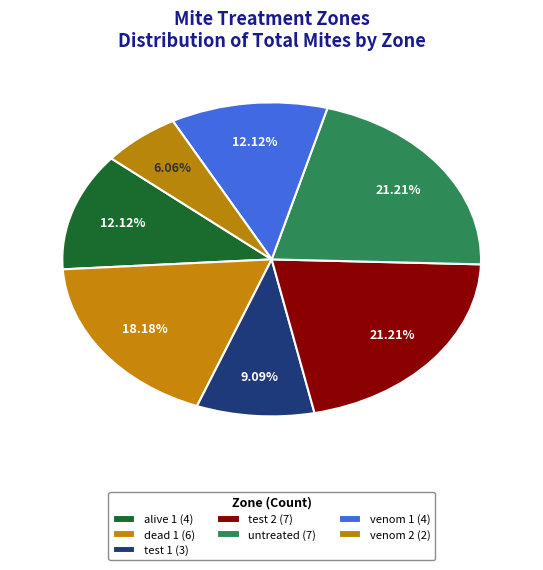

Which slice is the largest?

test 2